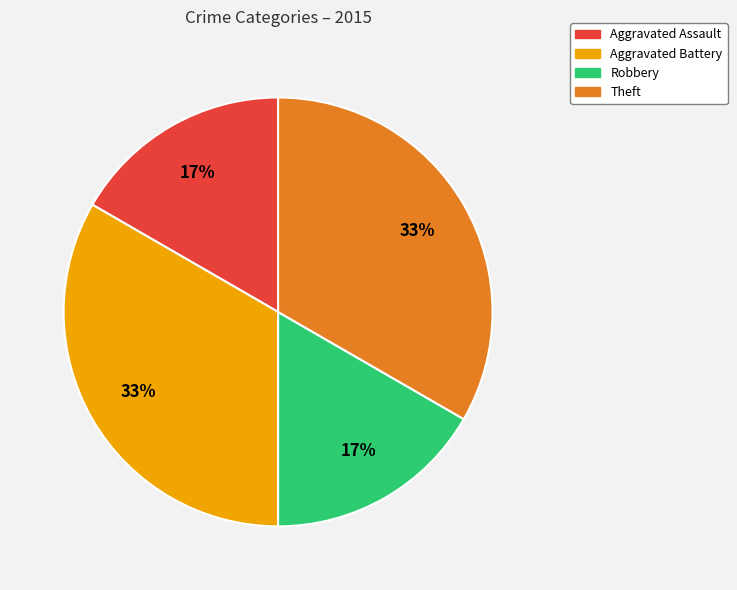

To the nearest percent, what is the average slice percentage?

20%